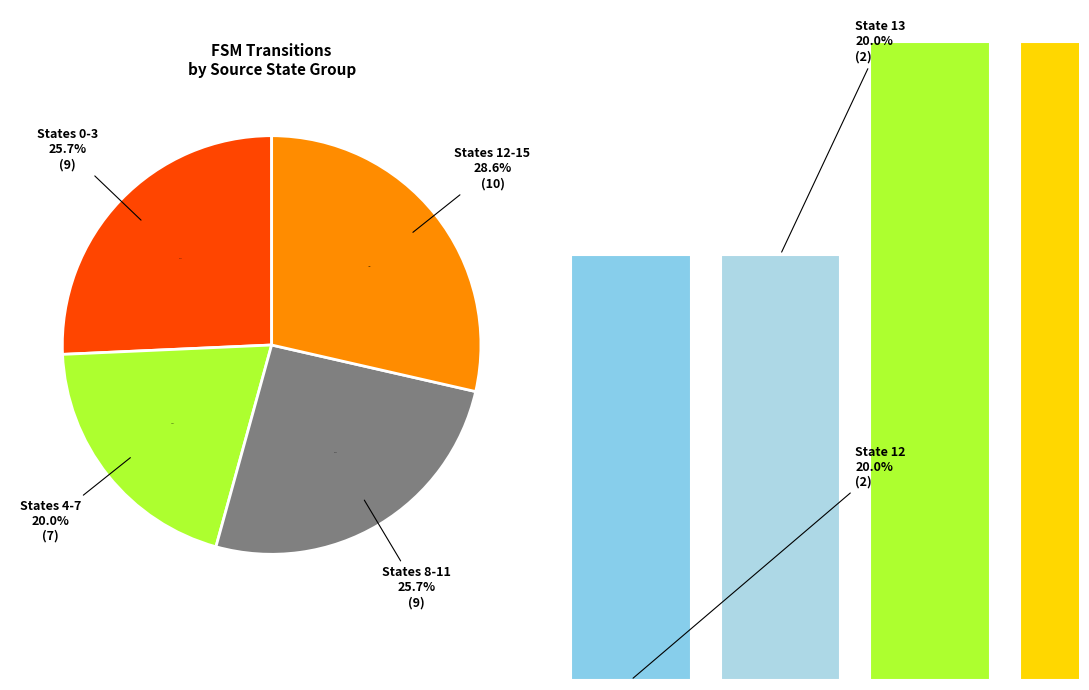

True or false: 1 accounts for 15% of the total.

False